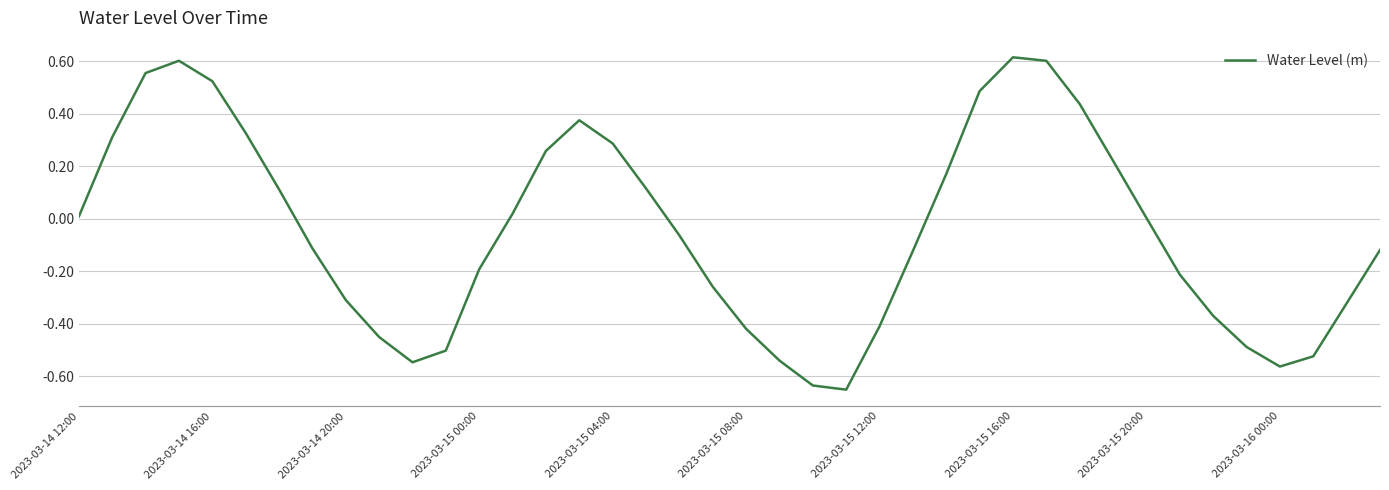

What is the difference between the maximum and minimum values?

1.3